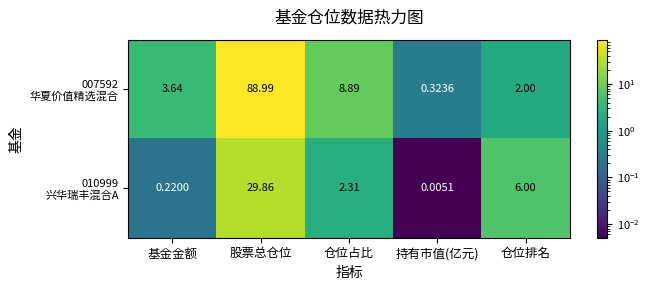

At which category does the chart reach its minimum across all series?

持有市值(亿元)